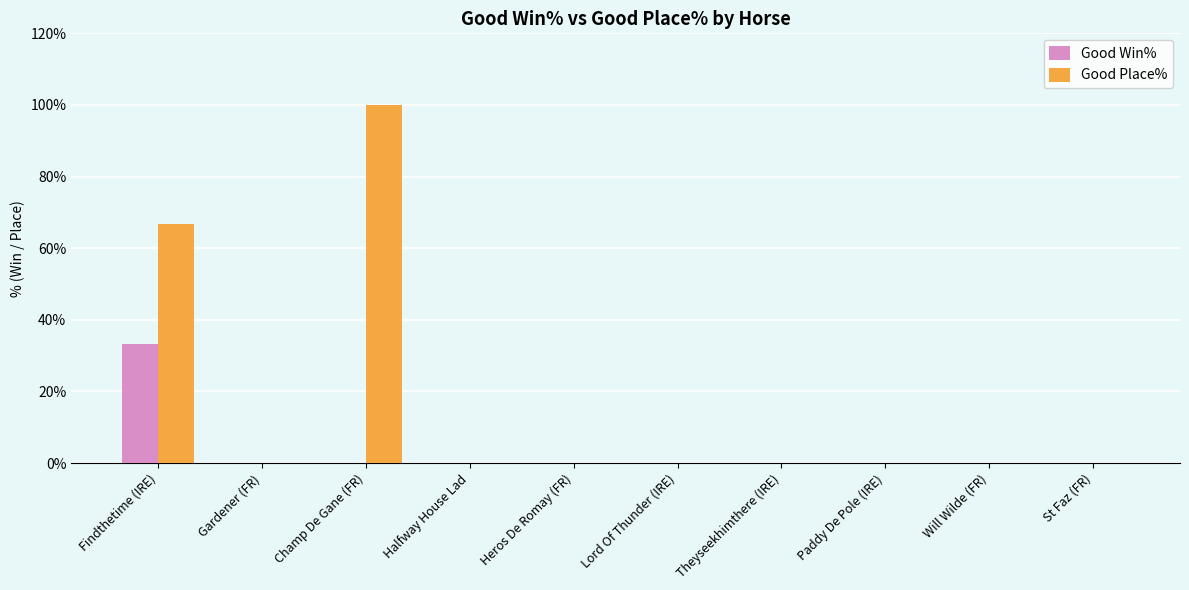

What is the average value of the Good Win% series?

3.3